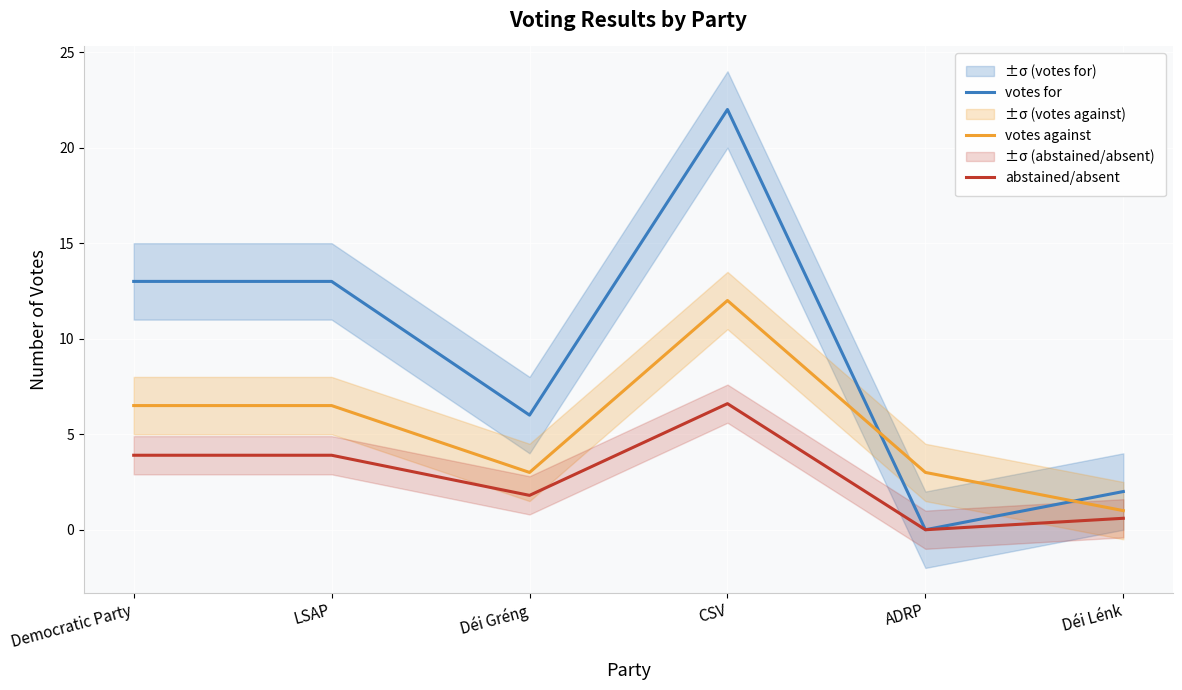

What is the label of the 5th point from the left?

ADRP